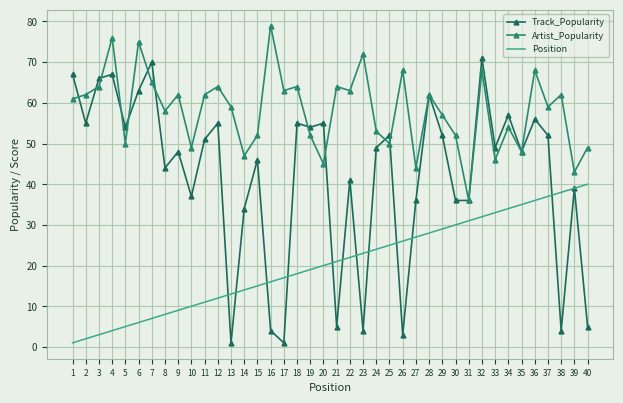

After their last crossing, which series has the higher values: Artist_Popularity or Track_Popularity?

Artist_Popularity